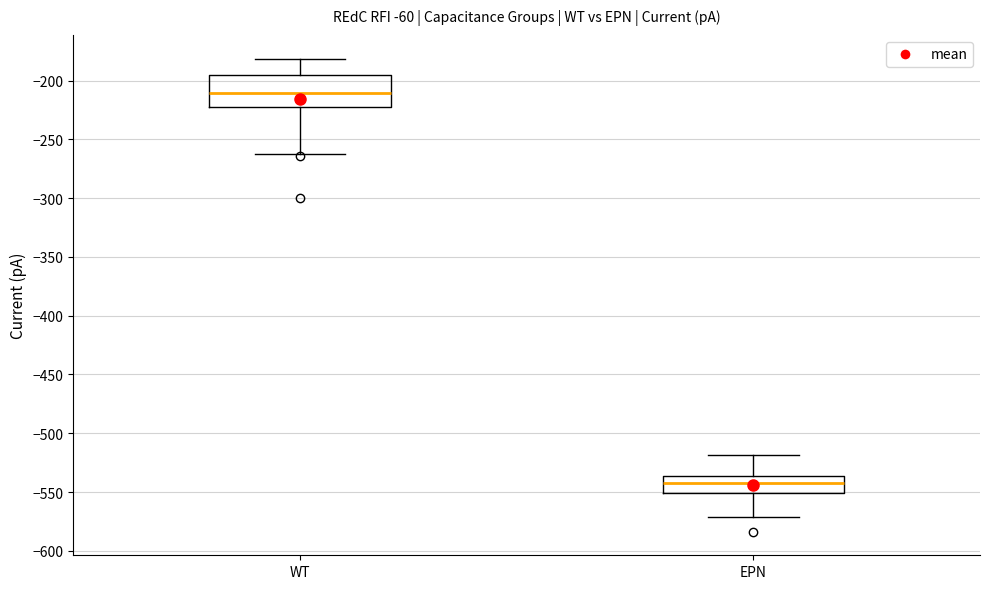

Which box's median line is the highest?

WT